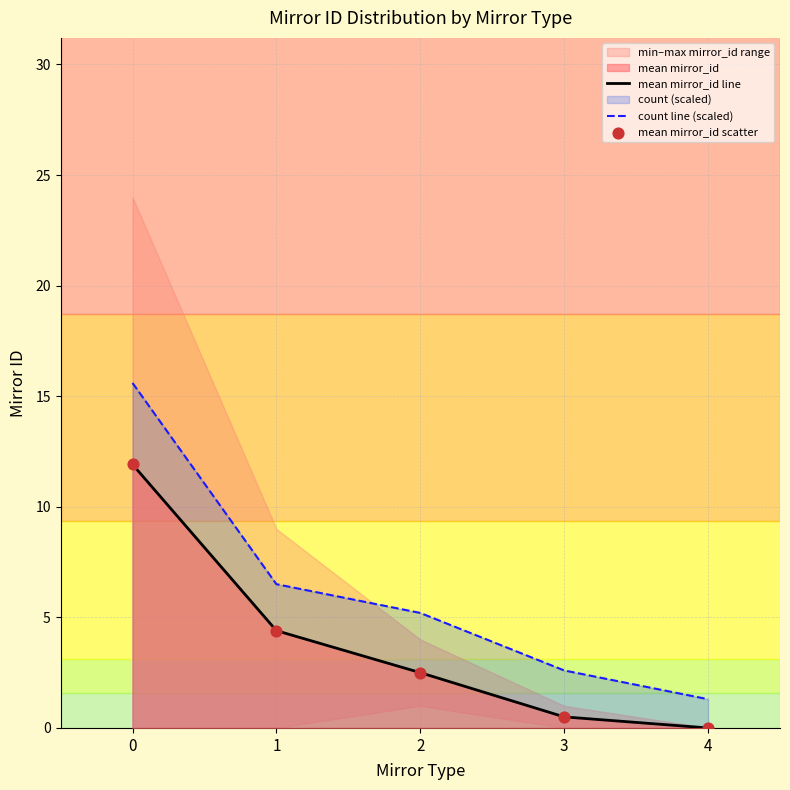

Which series reaches the maximum Y coordinate?

count line (scaled)